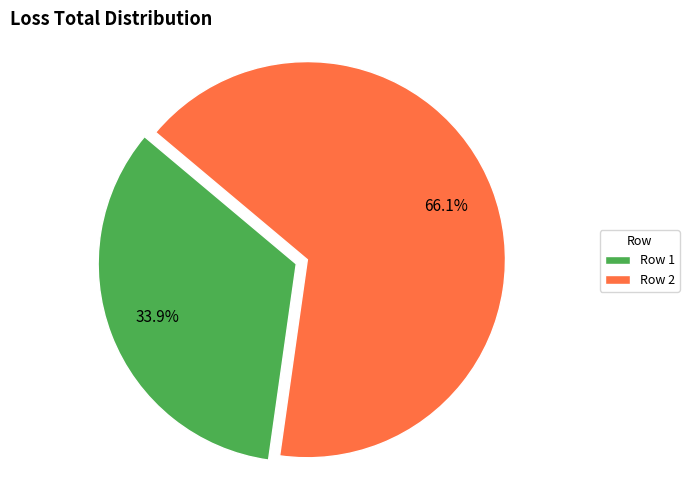

Which slice is the largest?

Row 2